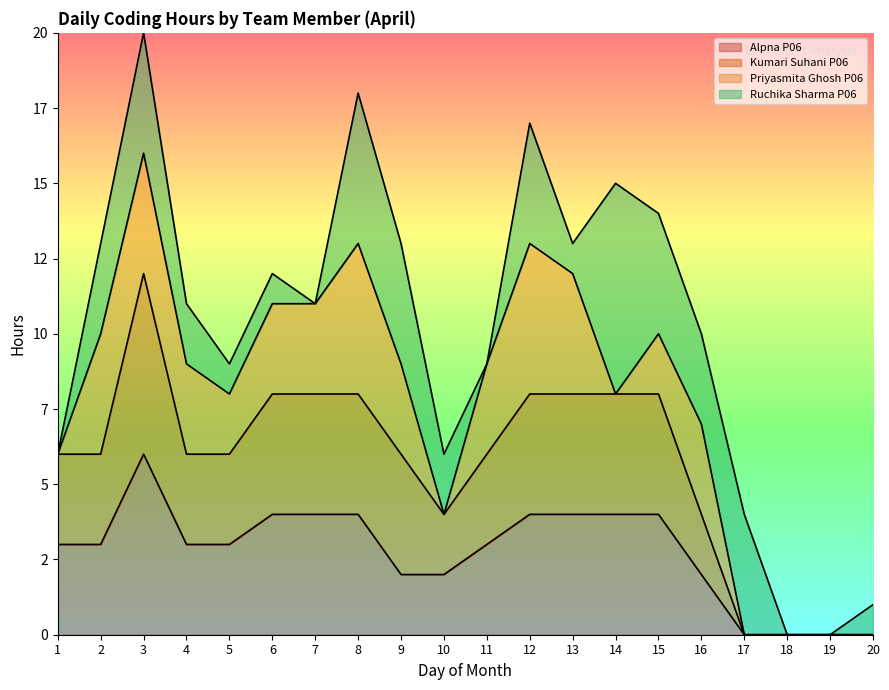

The value of Alpna P06 at 11 is 1. True or false?

False